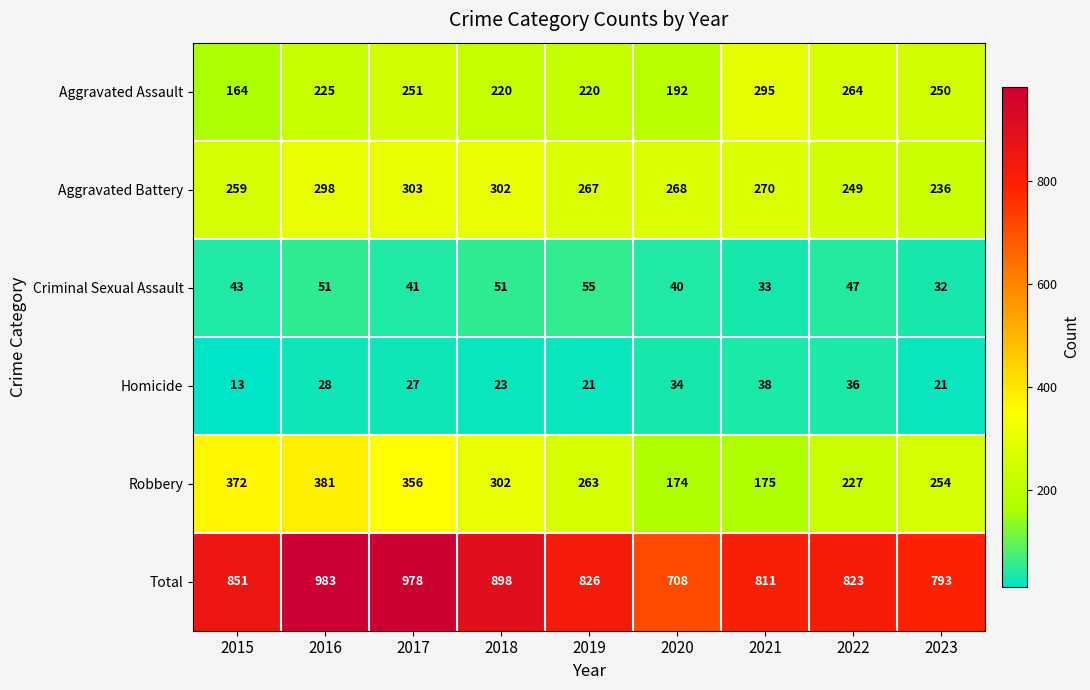

What is the difference between the highest and lowest values at 2016?

955